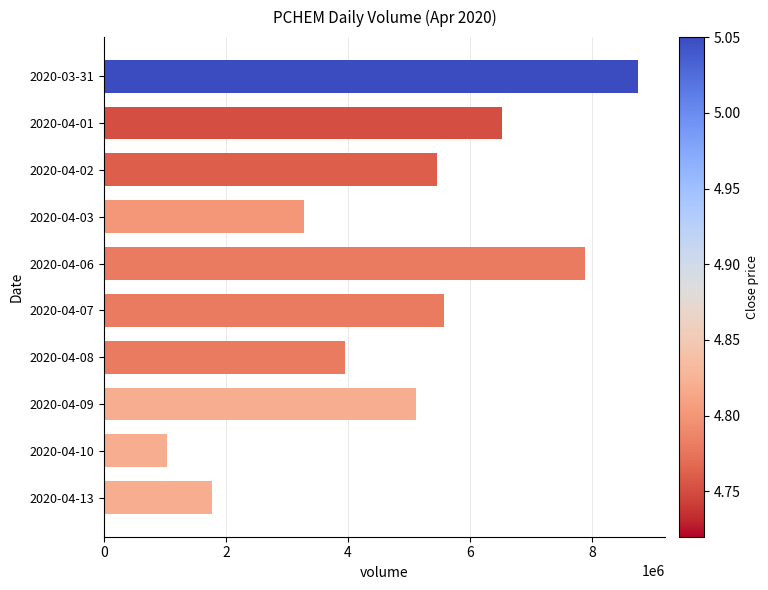

How many bars are there in total?

10